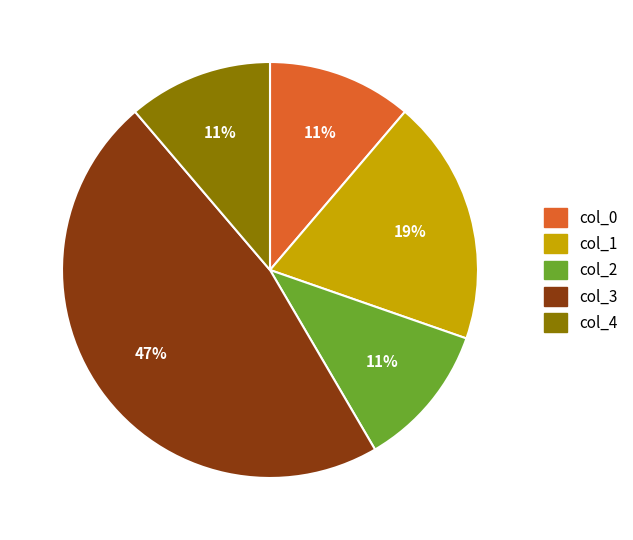

The col_2 slice represents 26% of the pie. True or false?

False